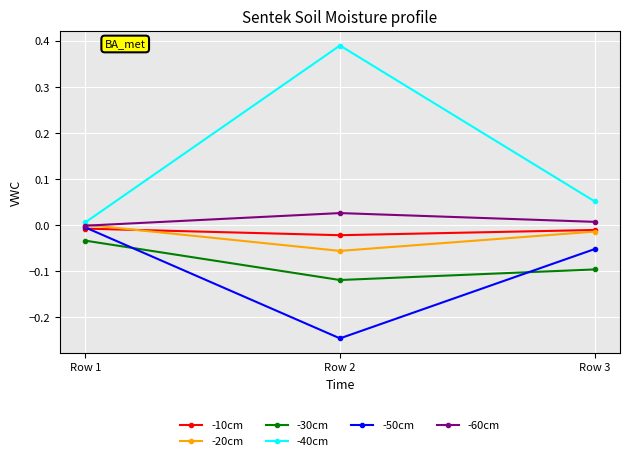

The -50cm series shows -0.0 at Row 1. True or false?

True